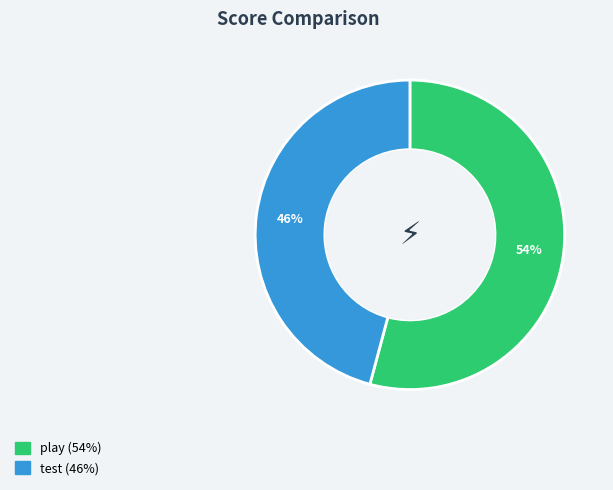

Is the sum of test and play greater than half?

Yes